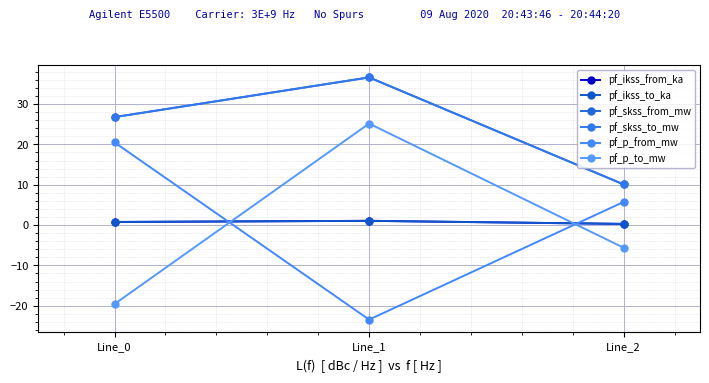

Does the chart have visible grid lines?

Yes